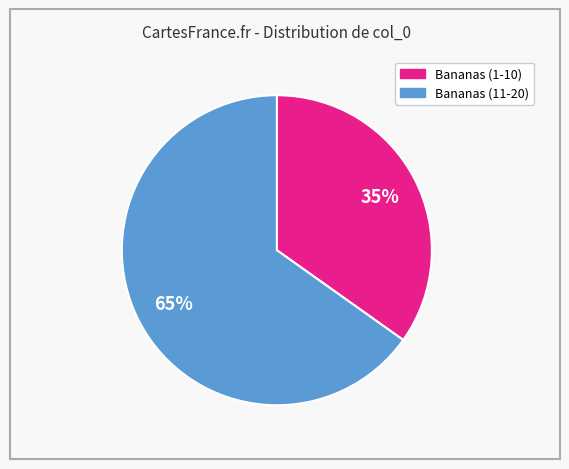

To the nearest percent, what is the average slice percentage?

50%